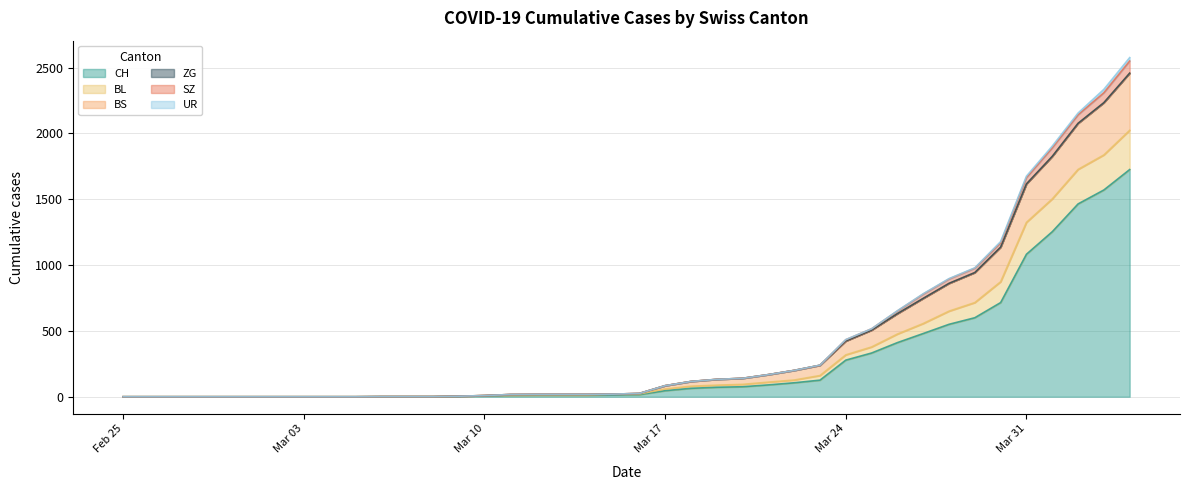

What is the highest value of the CH series?

1725